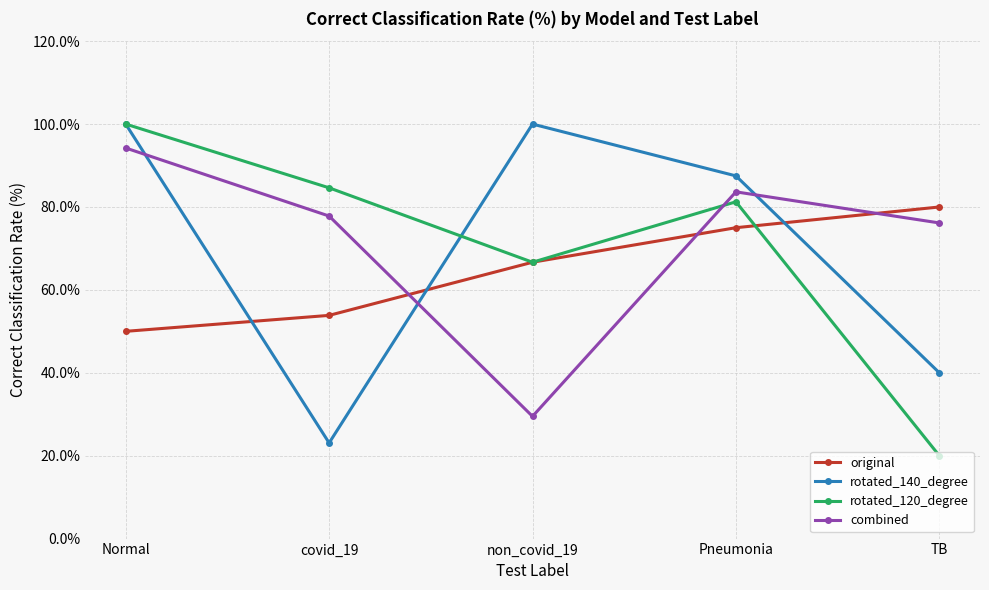

What is the total value across all series at Pneumonia?

327.4